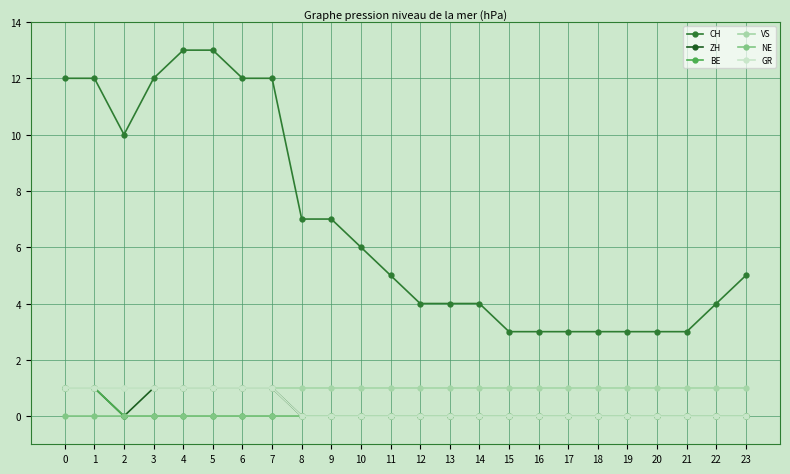

Count the number of categories in the chart.

24